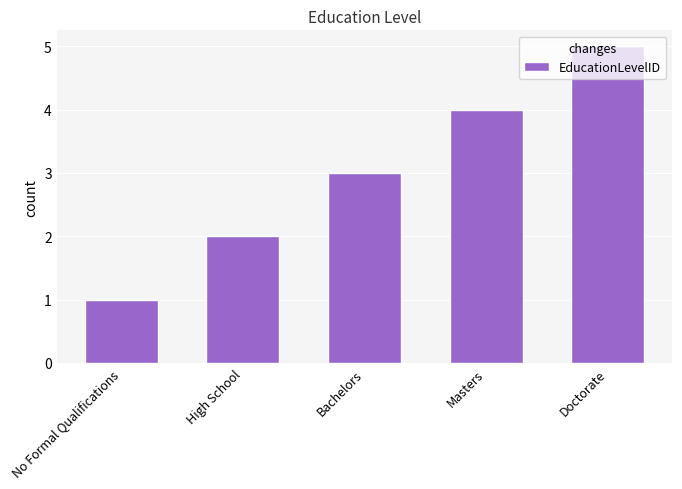

What is the minimum value shown in the chart?

1